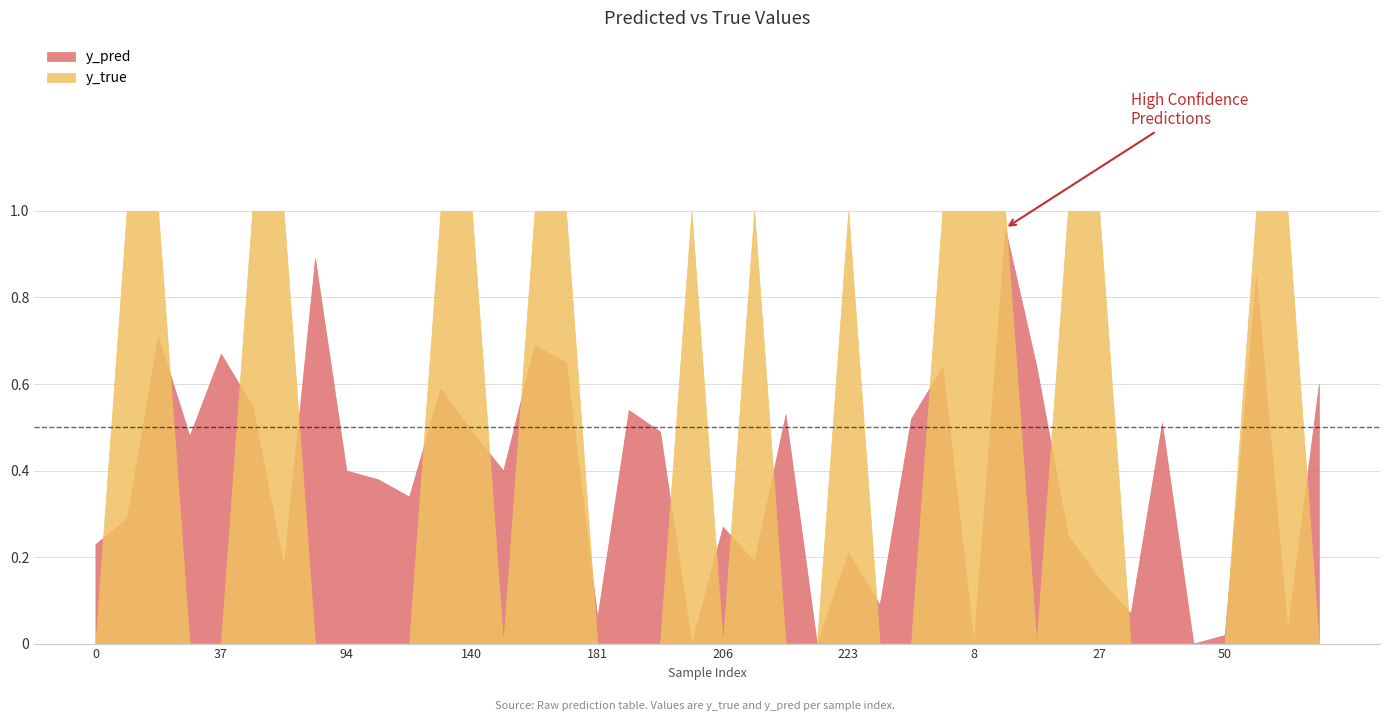

True or false: y_true and y_pred cross at least once.

True